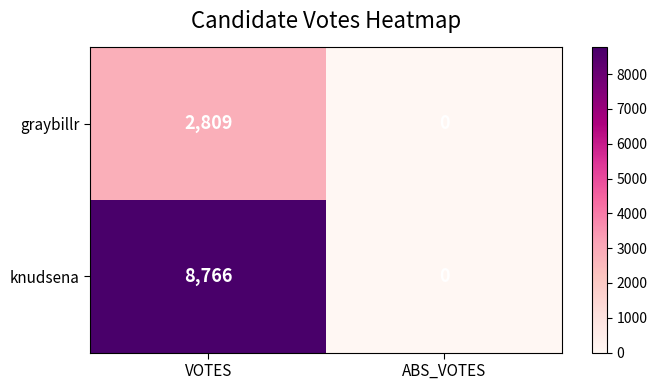

What is the average value of the knudsena series?

4383